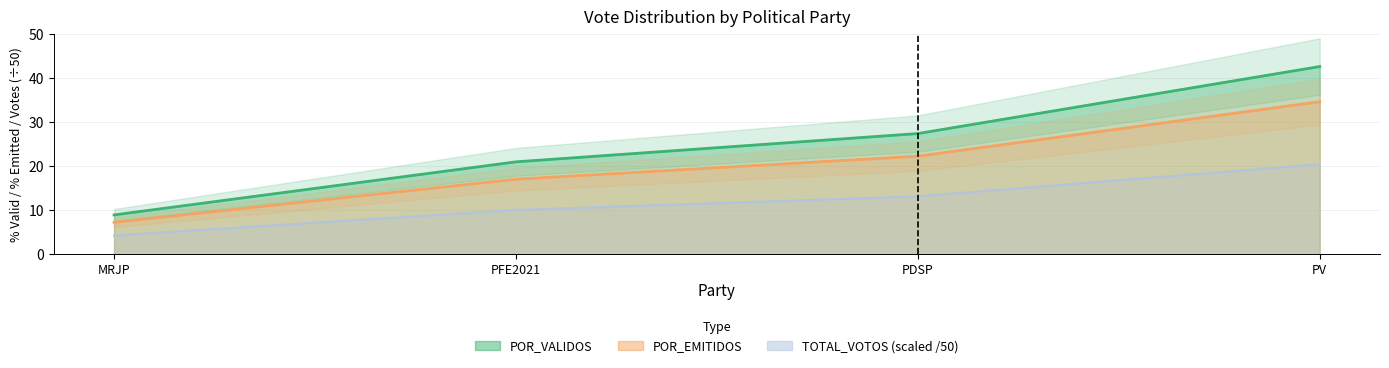

What is the difference between the second highest and second lowest values in the TOTAL_VOTOS series?

3.1